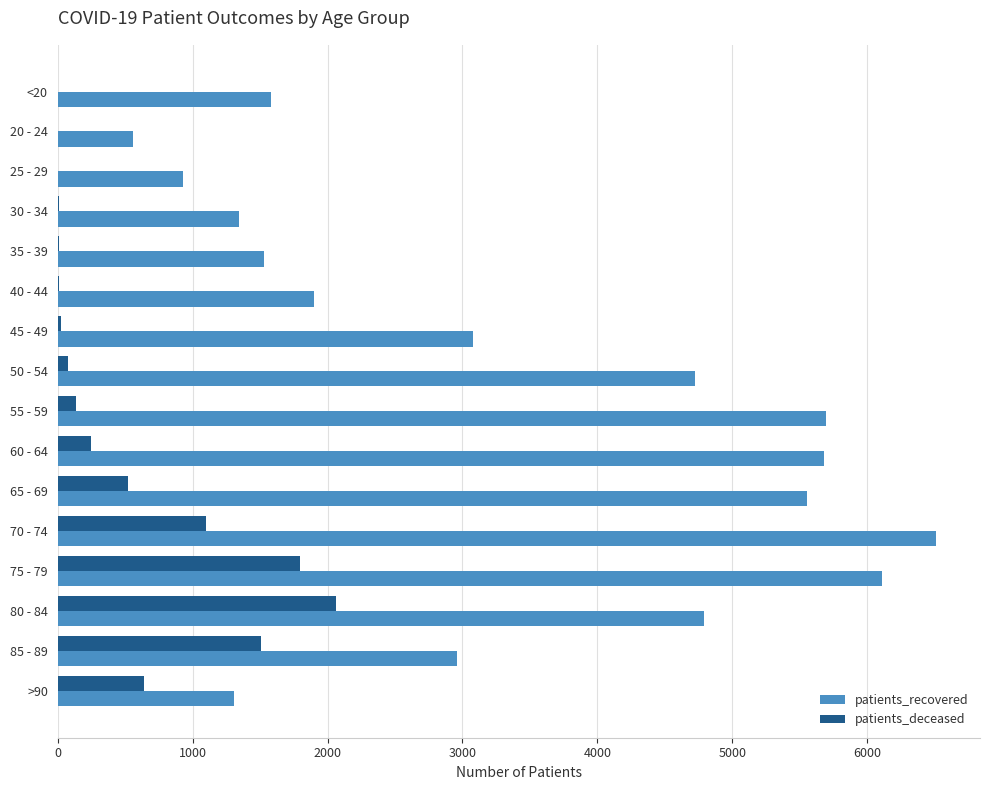

At which category is the sum across all series the highest?

75 - 79